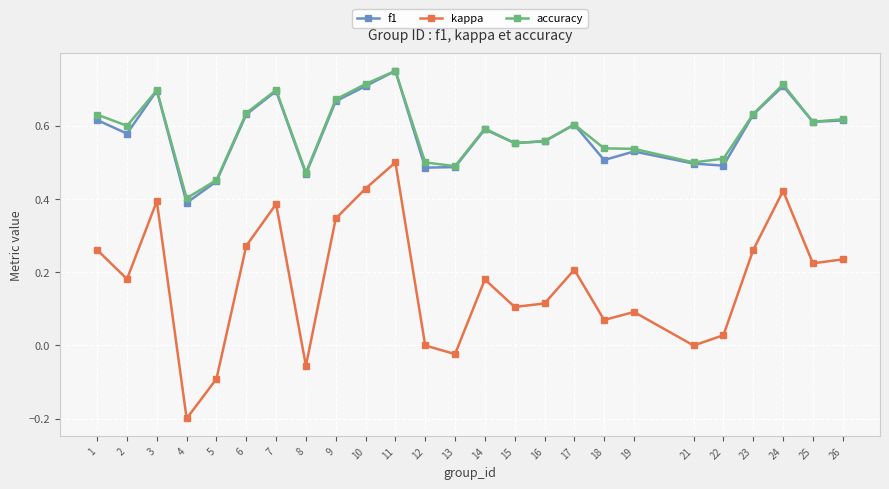

True or false: kappa has more than 1 interior local peaks.

True